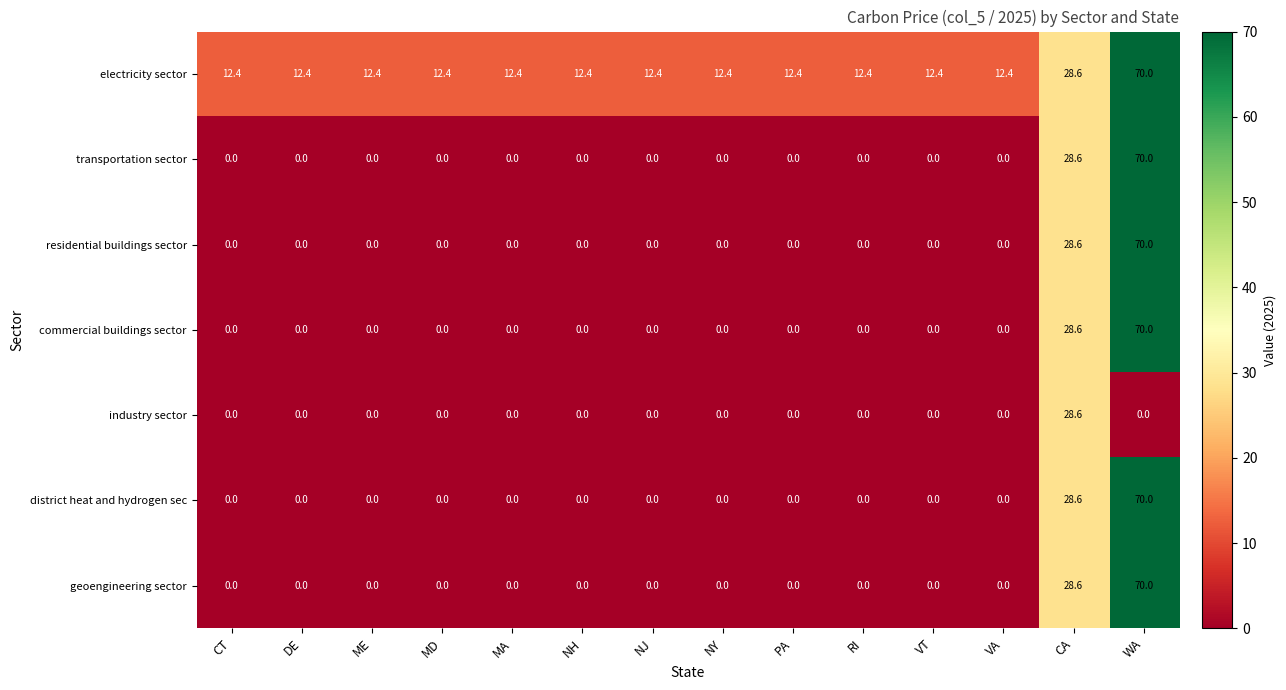

What is the spread (max minus min) of values at RI?

12.4